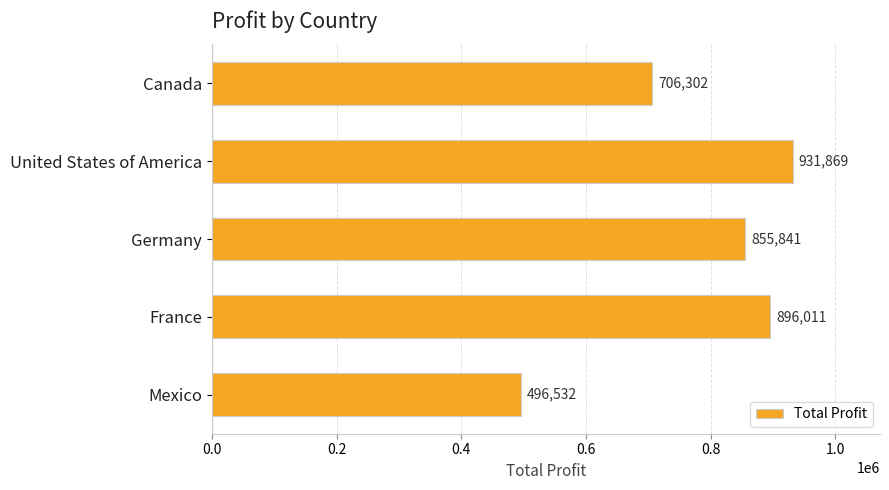

What is the change in value from Mexico to Germany?

+359309